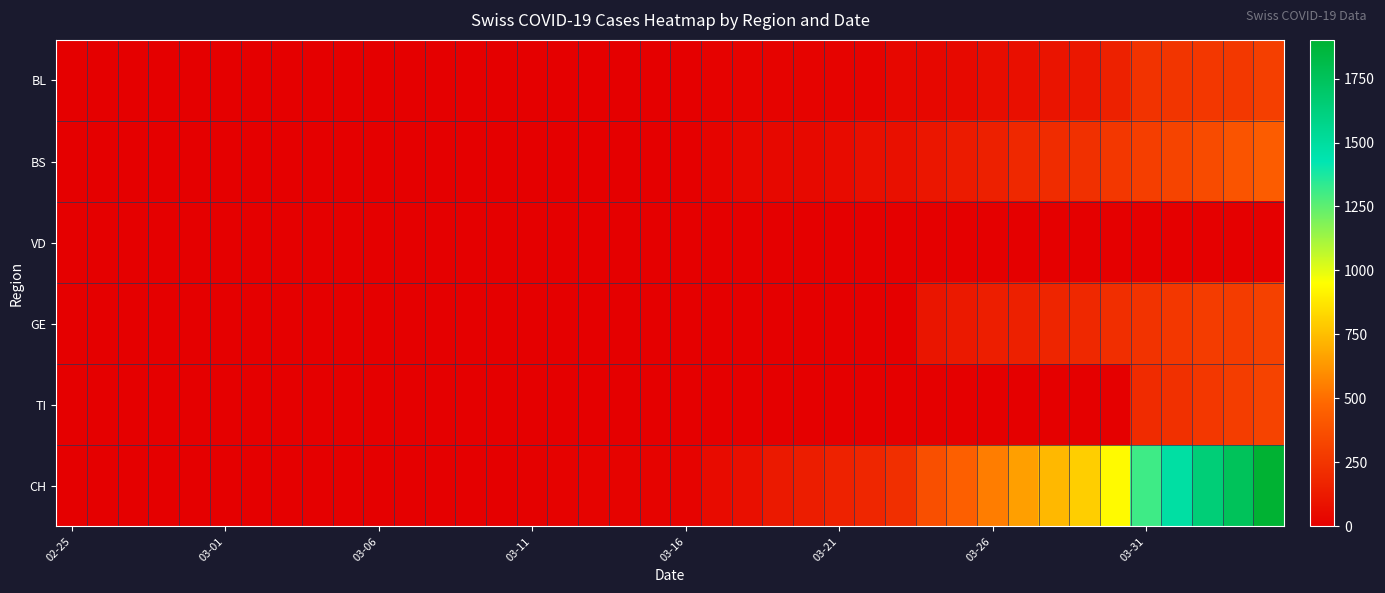

Which label corresponds to the smallest value in the chart?

02-25